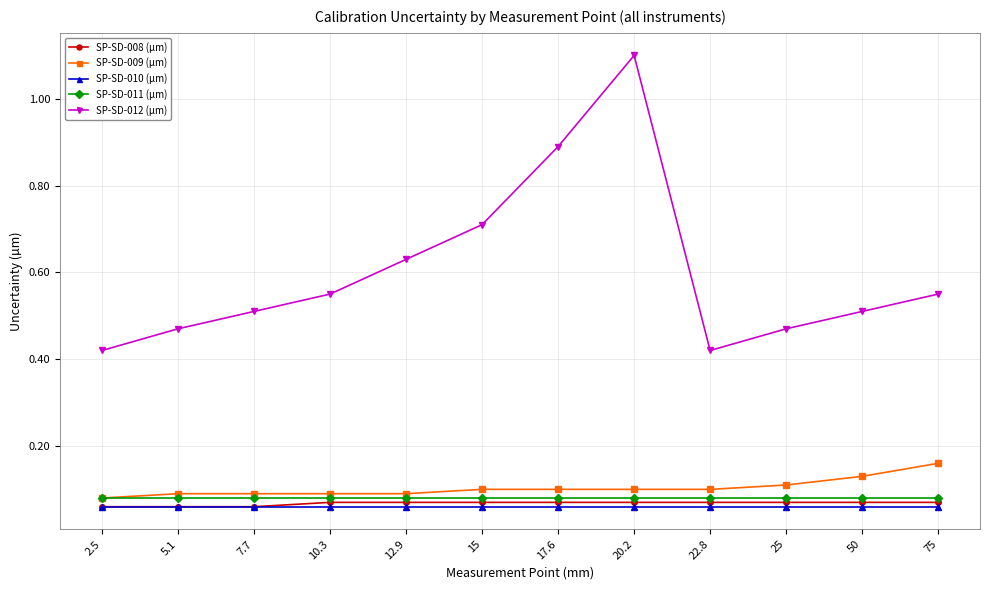

Is the value of SP-SD-012 (µm) at 2.5 greater than the value of SP-SD-011 (µm) at 7.7?

Yes